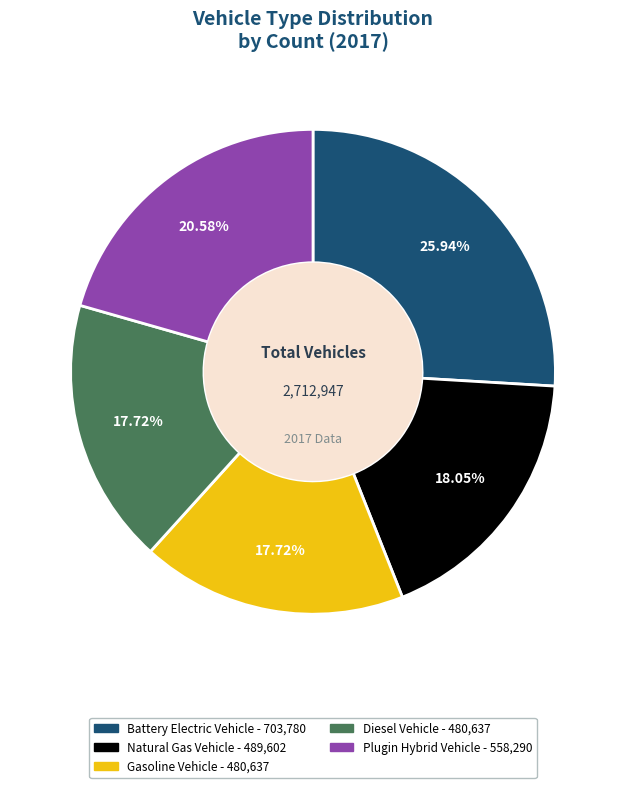

Does any single category account for the majority?

No